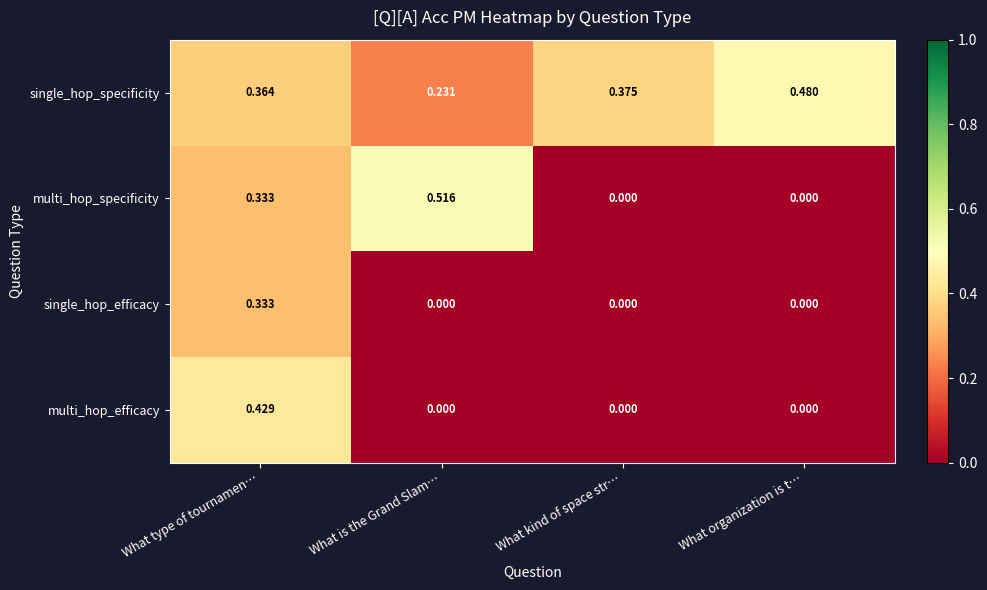

Is the value of multi_hop_specificity at What is the Grand Slam… greater than the value of single_hop_efficacy at What kind of space str…?

Yes